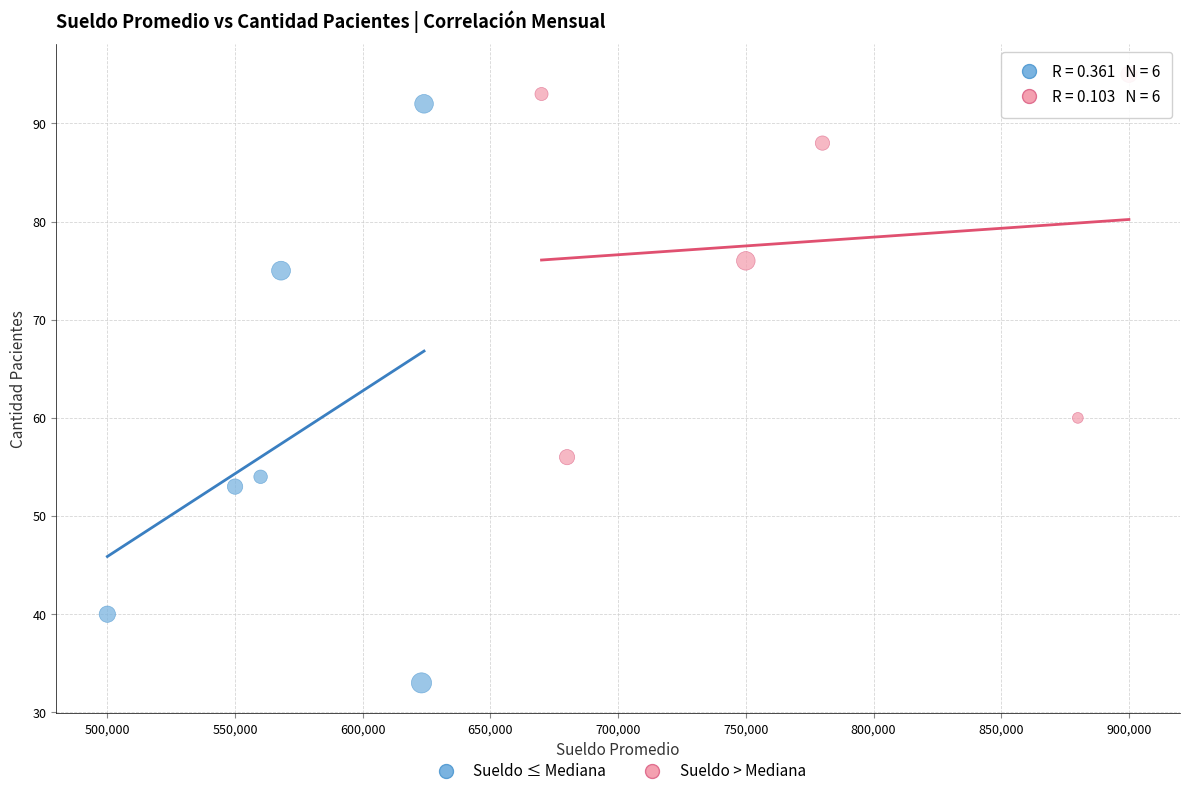

Which series has the largest Y range (max minus min)?

Sueldo ≤ Mediana